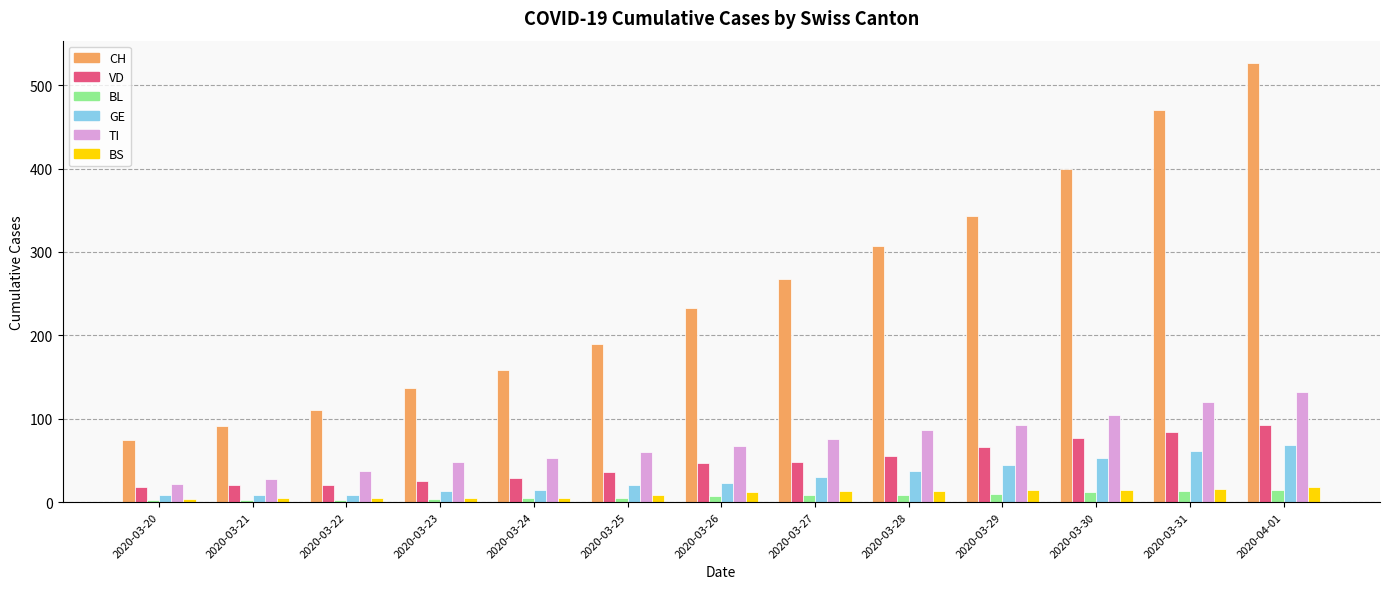

What is the difference between the highest and lowest values at 2020-03-26?

226